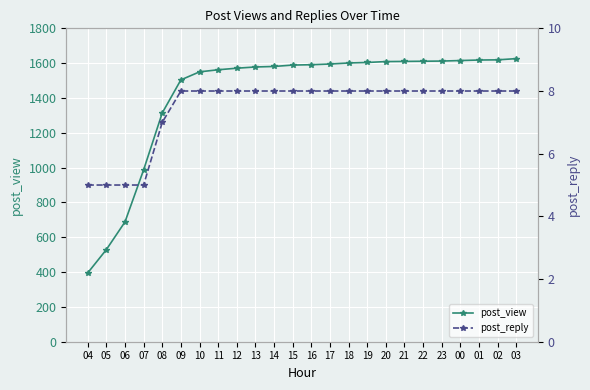

What is the label of the 16th point from the right?

12